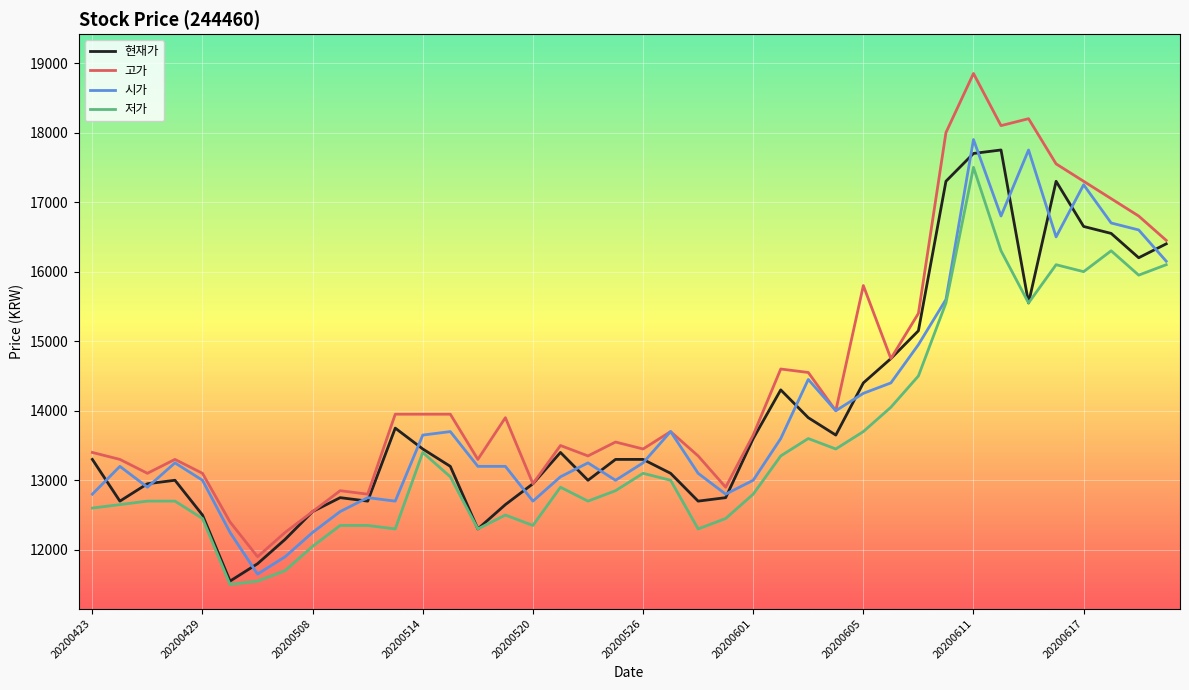

What is the average value of the 저가 series?

13515